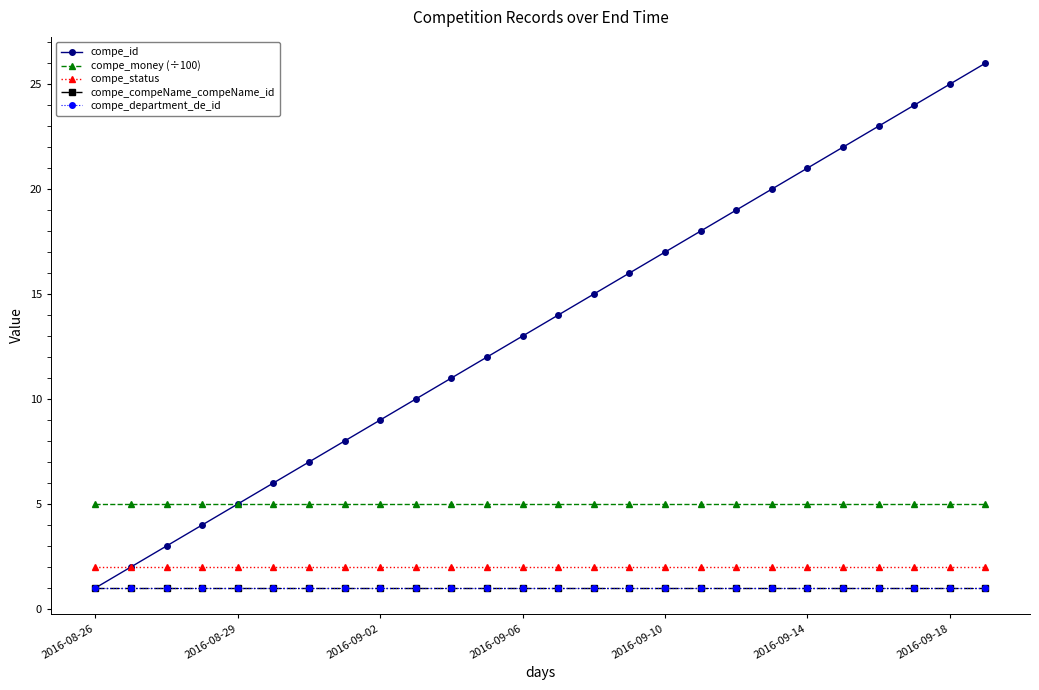

How many series are shown in this chart?

5